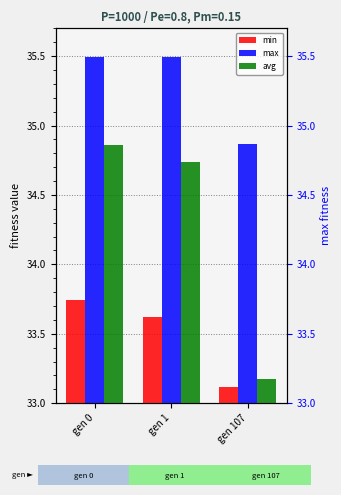

Is the value of max at gen 1 greater than the value of avg at gen 0?

Yes